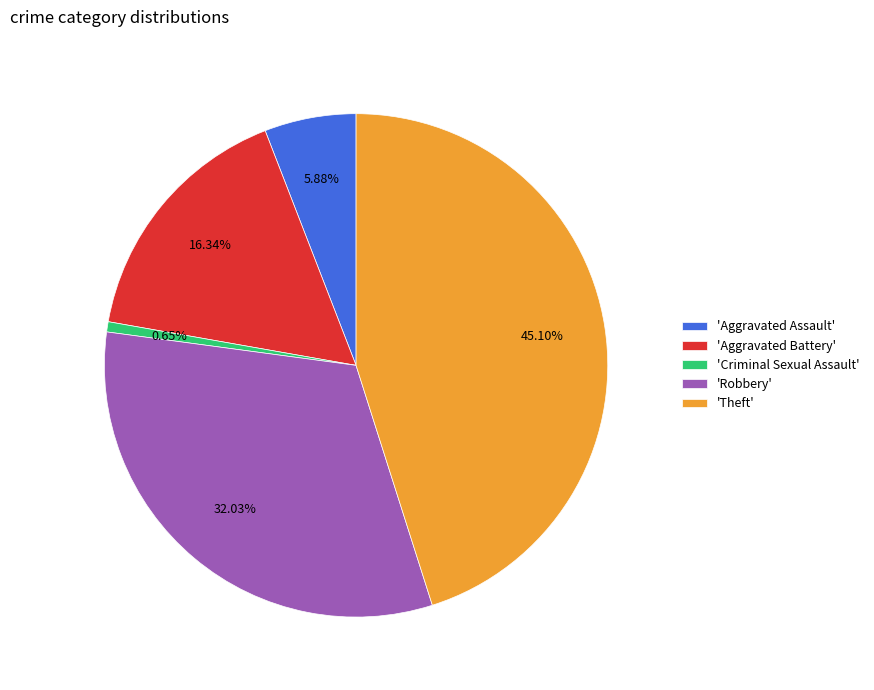

What is the smallest slice in the pie chart?

'Criminal Sexual Assault'